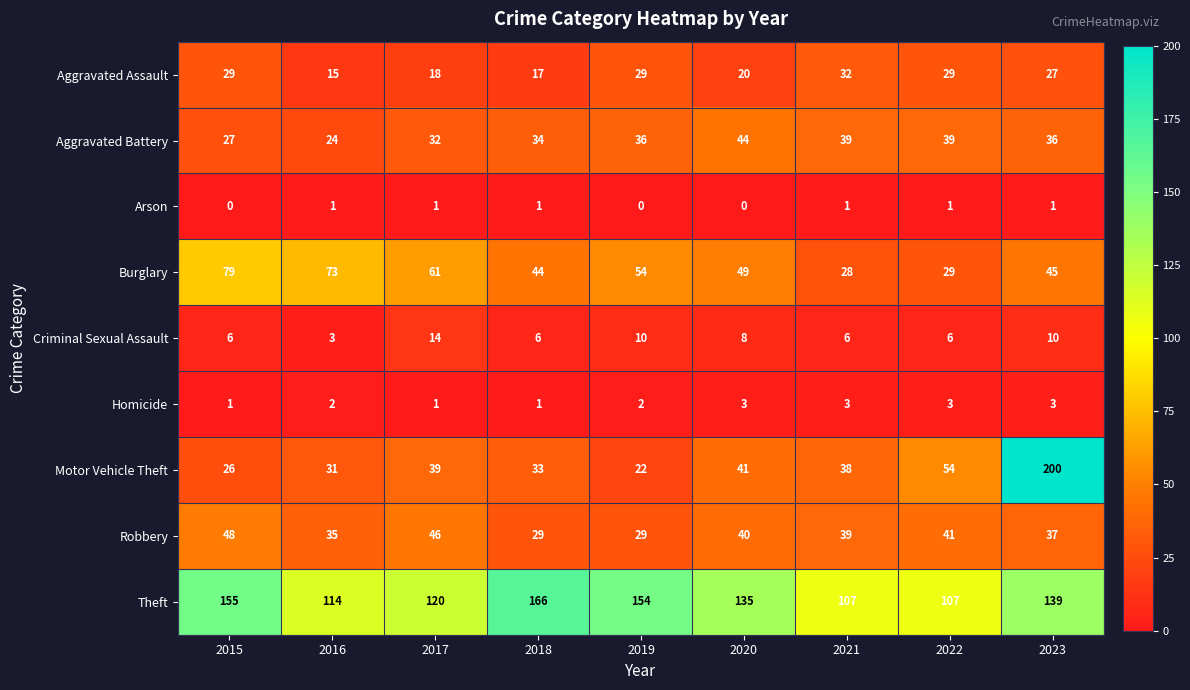

What is the sum of the Criminal Sexual Assault values at 2016 and 2019?

13